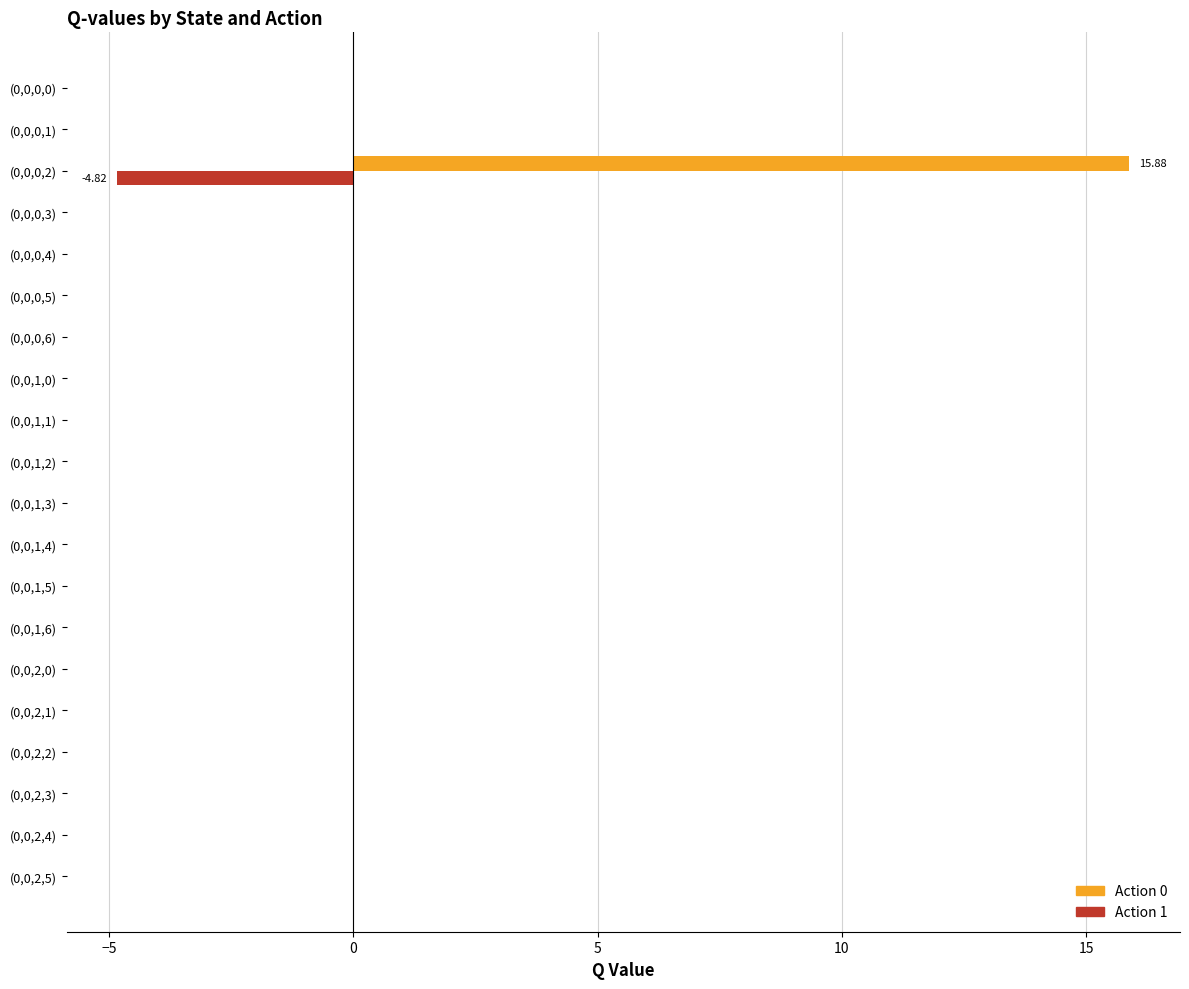

What is the sum of all Action 1 values?

-4.8